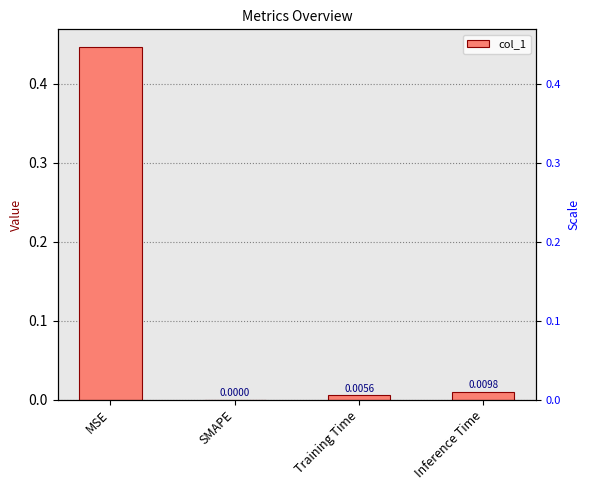

What is the difference between the maximum and minimum values?

0.4